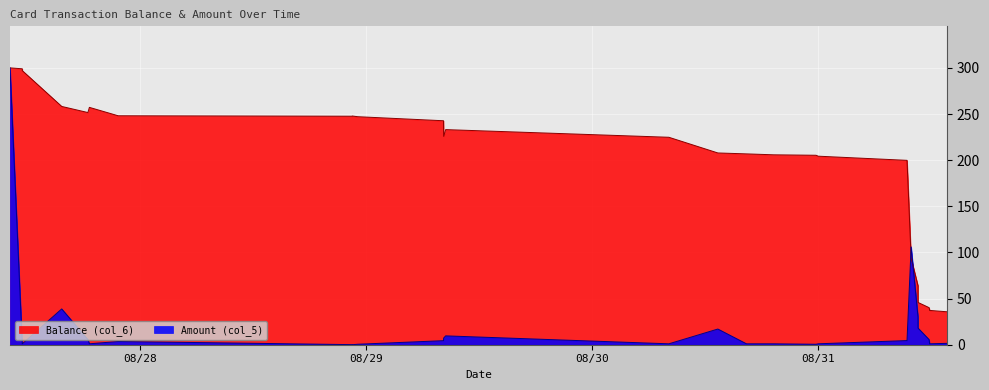

True or false: Balance (col_6) and Amount (col_5) cross at least once.

True